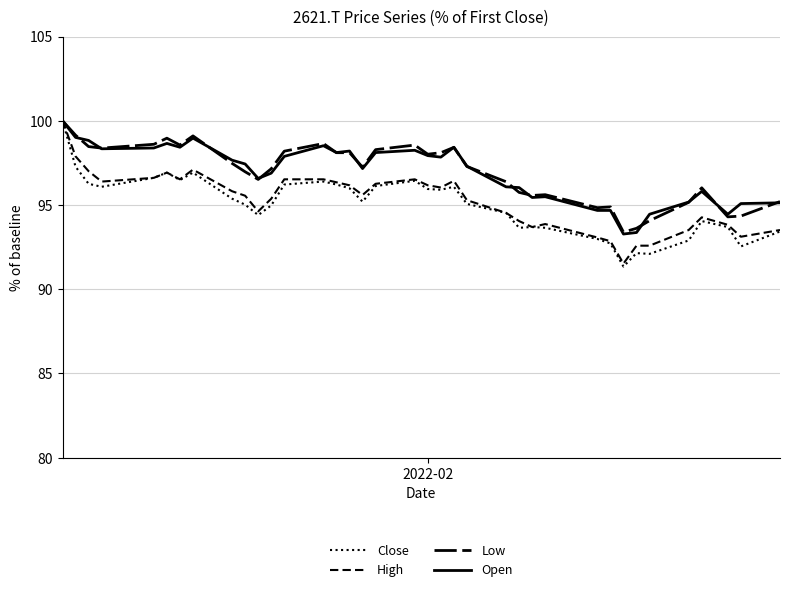

Reading left to right, what are all the values shown in this chart?

Close: 100.0	97.3	96.3	96.1	96.6	96.9	96.5	96.9	95.4	95.0	94.4	95.0	96.2	96.4	96.2	96.0	95.2	96.1	96.4	95.9	95.9	96.1	95.1	94.5	93.6	93.7	93.6	93.0	92.7	91.3	92.1	92.1	92.9	94.0	93.7	92.5	93.4
High: 100.0	97.9	97.0	96.4	96.6	96.9	96.5	97.1	95.8	95.5	94.6	95.4	96.5	96.5	96.3	96.2	95.6	96.3	96.5	96.2	96.0	96.4	95.3	94.5	94.0	93.7	93.9	93.1	92.9	91.5	92.6	92.6	93.5	94.3	93.8	93.1	93.5
Low: 100.0	99.1	98.5	98.4	98.6	99.0	98.6	99.1	97.5	97.0	96.5	97.2	98.2	98.6	98.1	98.1	97.2	98.3	98.6	98.0	98.1	98.4	97.3	96.4	95.7	95.6	95.6	94.8	94.9	93.4	93.6	94.1	95.2	96.0	94.3	94.3	95.2
Open: 100.0	99.0	98.8	98.3	98.4	98.7	98.4	99.0	97.7	97.4	96.6	96.9	97.9	98.5	98.1	98.2	97.2	98.1	98.2	97.9	97.8	98.4	97.3	96.1	96.0	95.4	95.5	94.7	94.7	93.3	93.4	94.5	95.2	95.8	94.5	95.1	95.1